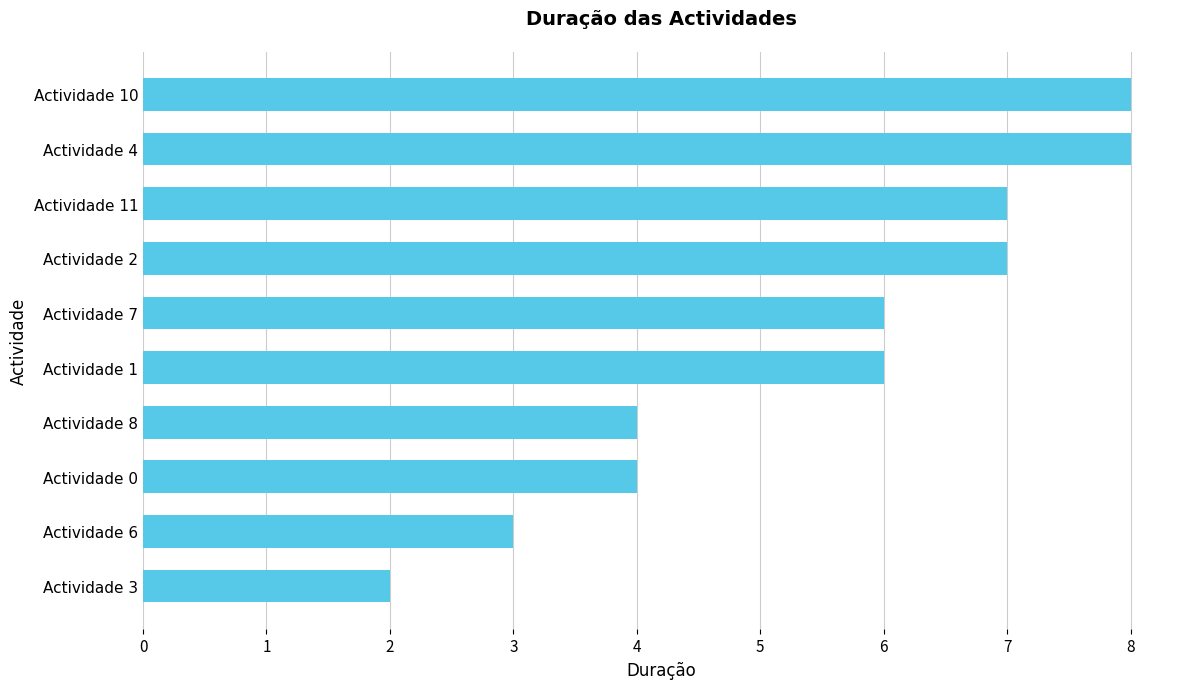

What is the change in value from Actividade 3 to Actividade 1?

+4